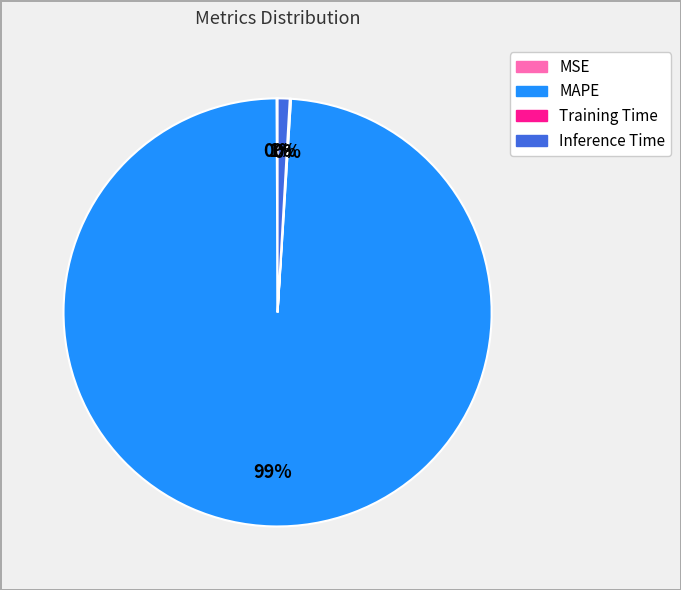

Is it true that Inference Time is 13% of the pie?

False